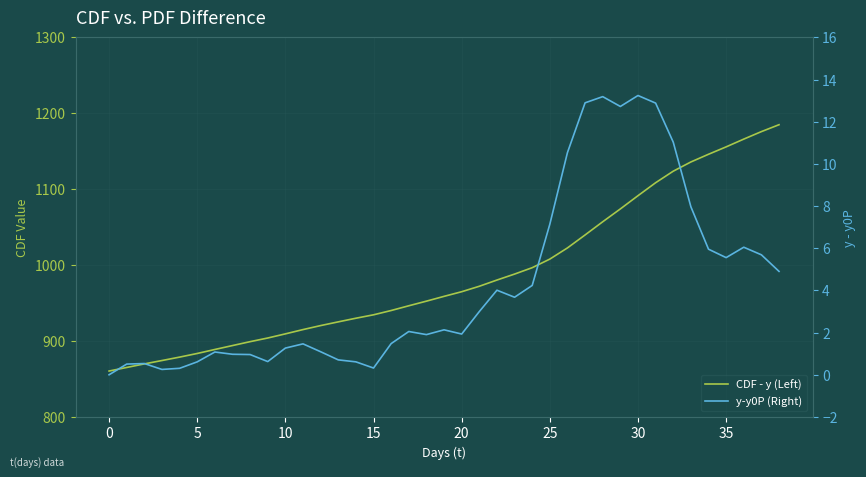

Reading right to left, what are all the values shown in this chart?

CDF - y (Left): 1185.0	1175.9	1166.0	1155.8	1146.0	1135.9	1123.7	1108.5	1091.5	1074.0	1057.1	1039.8	1022.7	1007.9	996.6	988.2	980.3	972.1	965.0	958.9	952.5	946.4	940.2	934.6	930.0	925.3	920.4	915.1	909.4	904.0	899.2	894.0	888.9	883.6	878.8	874.3	869.9	865.2	860.5
y-y0P (Right): 4.9	5.7	6.0	5.6	6.0	8.0	11.0	12.9	13.2	12.7	13.2	12.9	10.5	7.1	4.2	3.7	4.0	3.0	1.9	2.1	1.9	2.1	1.5	0.3	0.6	0.7	1.1	1.5	1.3	0.6	1.0	1.0	1.1	0.6	0.3	0.3	0.5	0.5	0.0